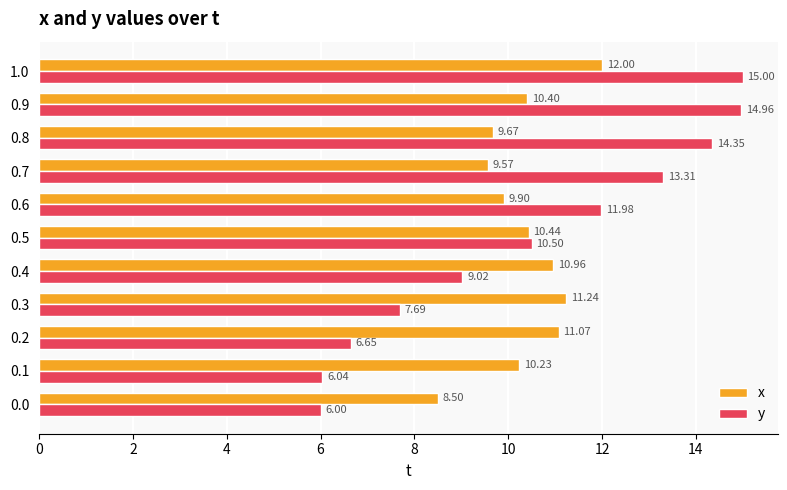

Which series has the largest total across all categories?

y